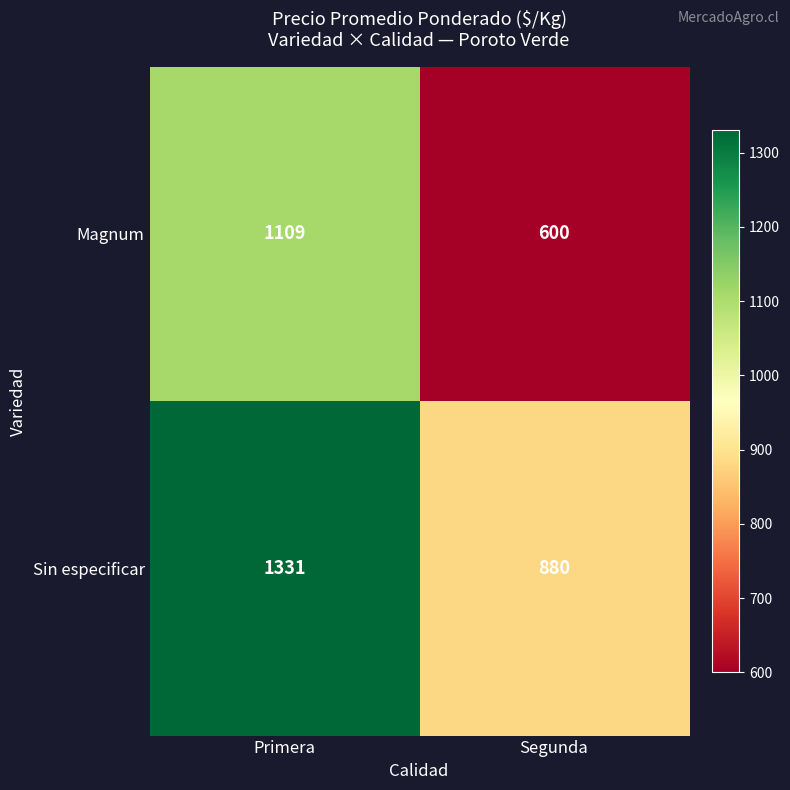

What value does the Sin especificar series have at Segunda?

880